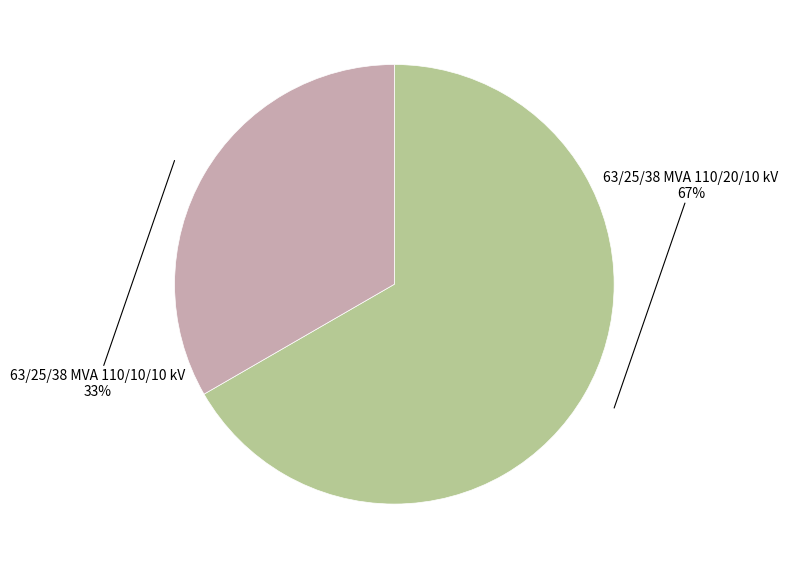

Is there any slice that represents more than half of the pie?

Yes